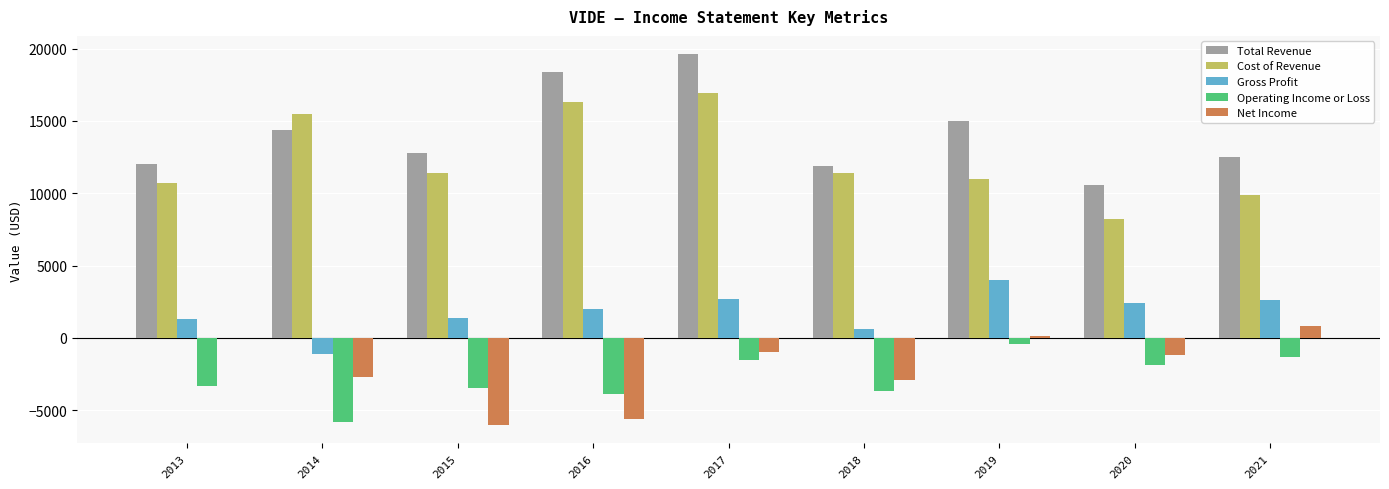

At which category does the chart reach its peak across all series?

2017